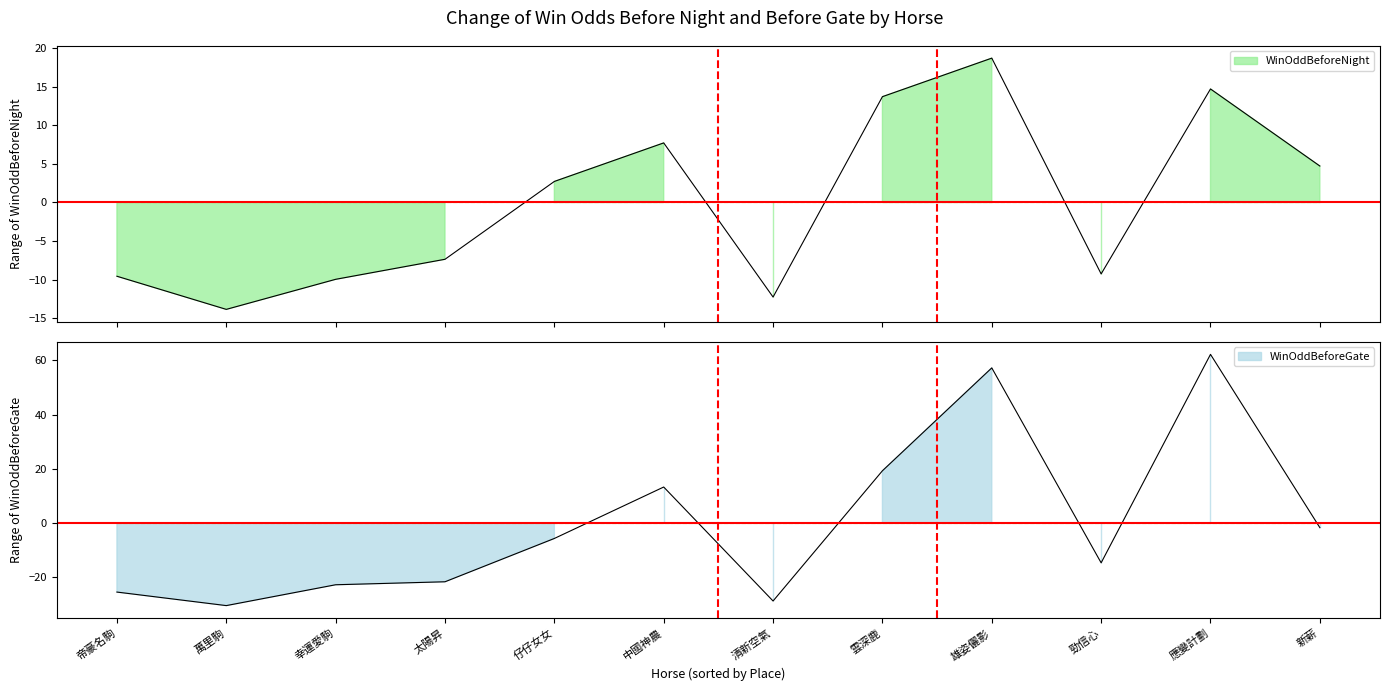

Is it true that WinOddBeforeNight equals 28.7 at 雄姿儷影?

False